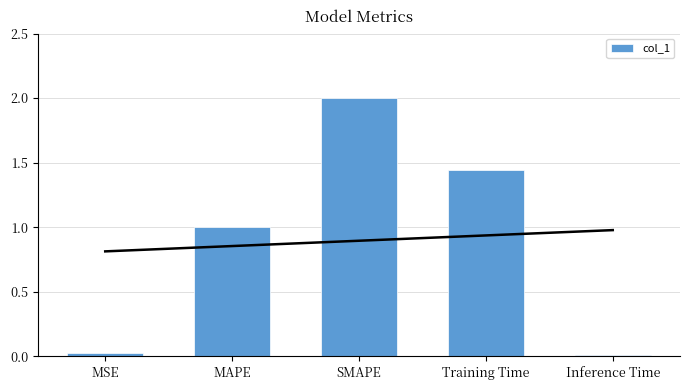

What position from the right is Training Time?

2